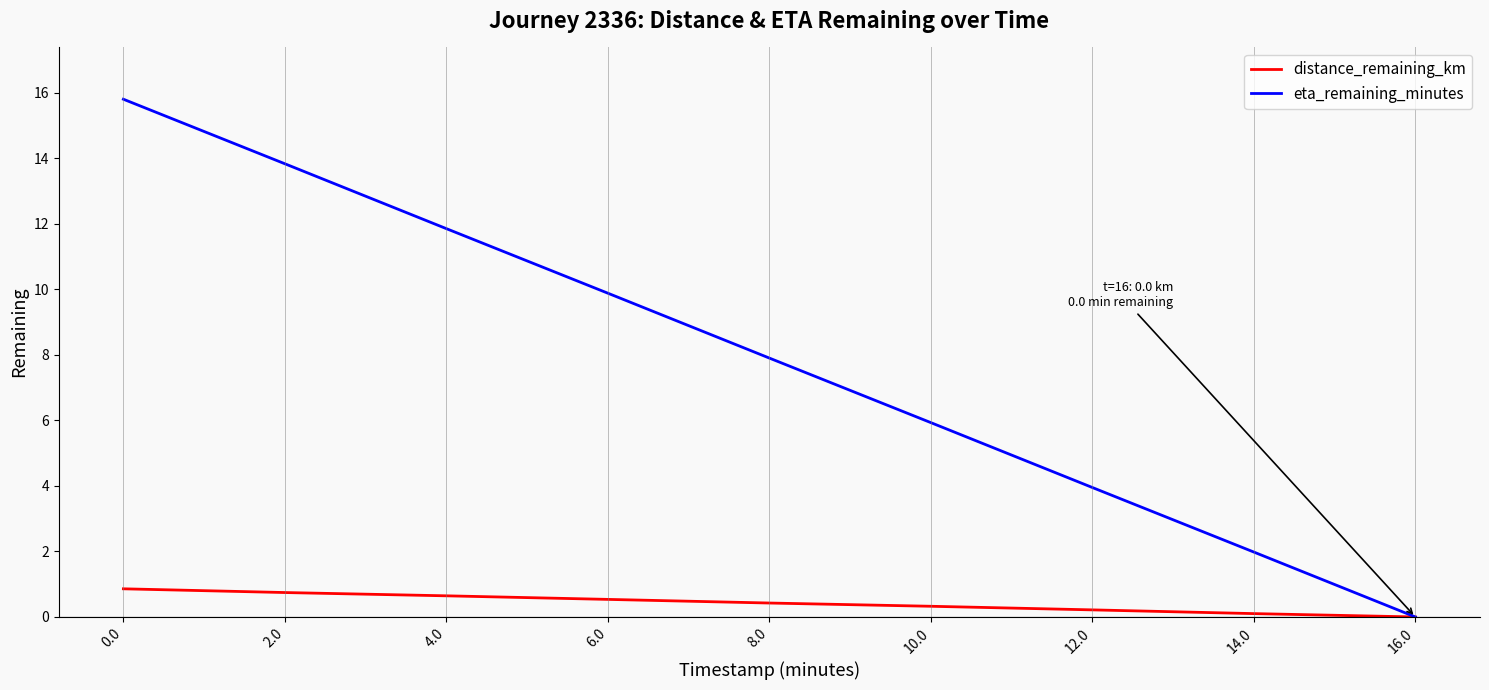

Rank the series by their maximum value, from lowest to highest.

distance_remaining_km, eta_remaining_minutes